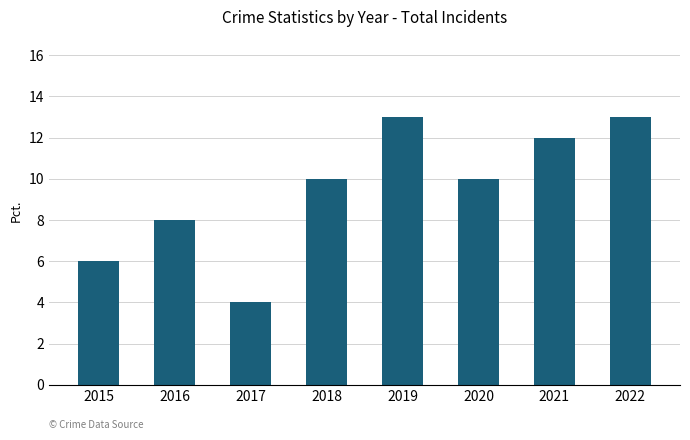

Which label corresponds to the smallest value in the chart?

2017